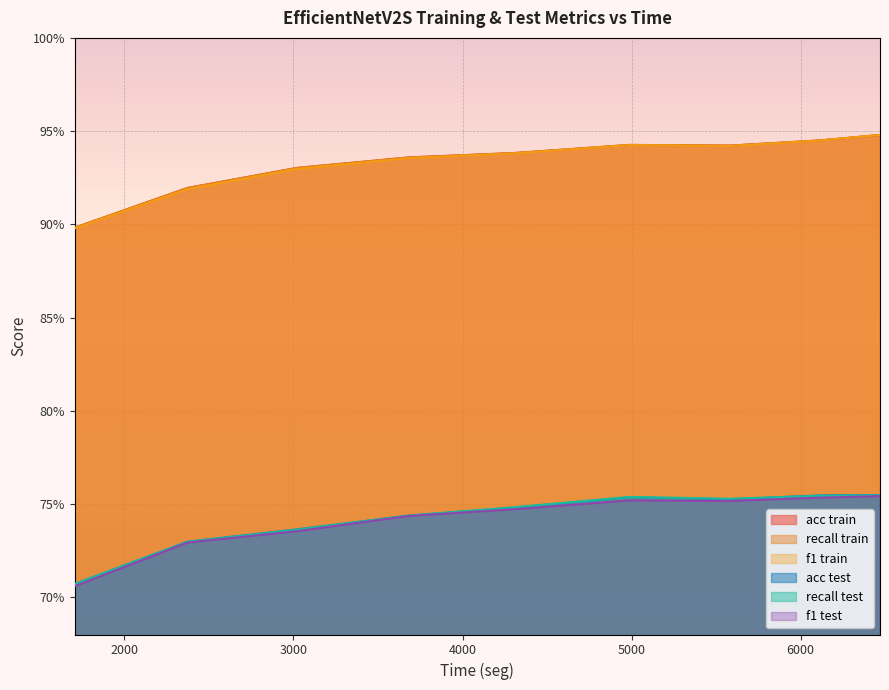

What is the spread (max minus min) of values at 6112.9?

0.2